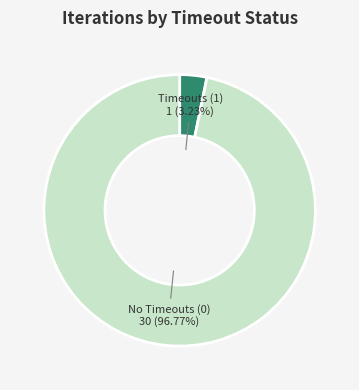

How many slices are in this pie chart?

2